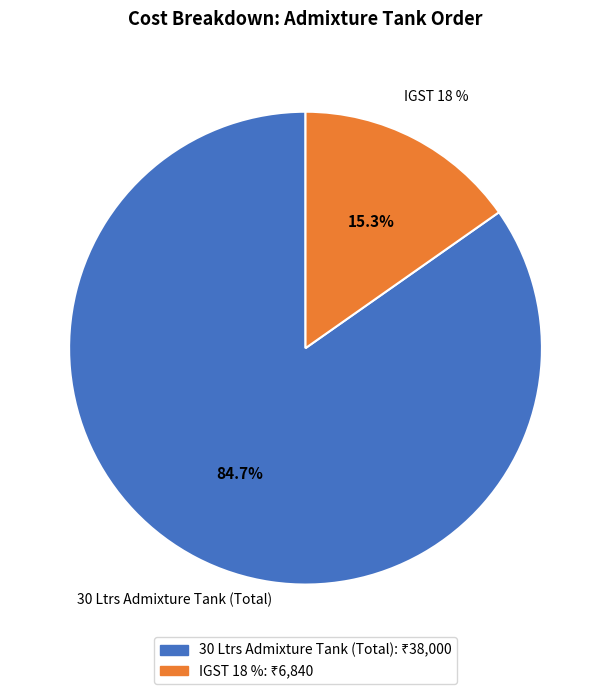

Is there a majority slice in this chart?

Yes